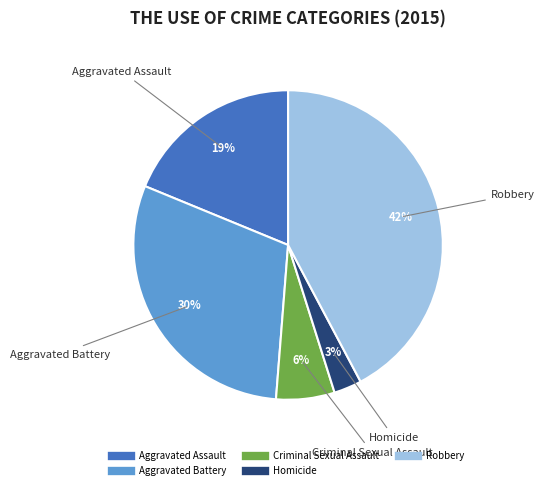

To the nearest percent, what is the combined percentage of Robbery and Criminal Sexual Assault?

48%